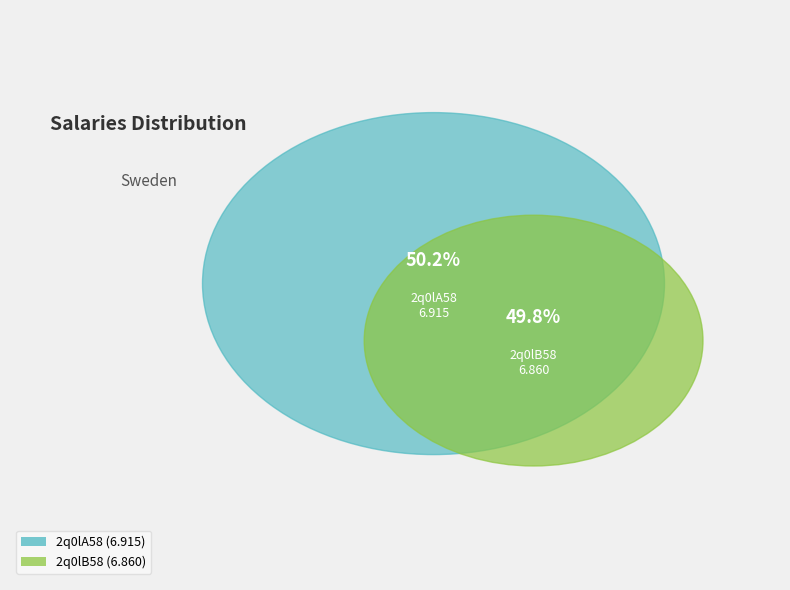

Is it true that 2q0lB58 is 50% of the pie?

True